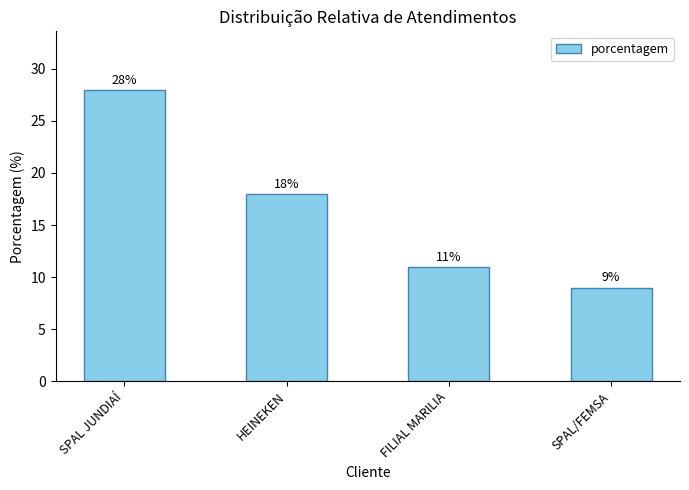

What is the sum of the values at FILIAL MARILIA and SPAL/FEMSA?

20